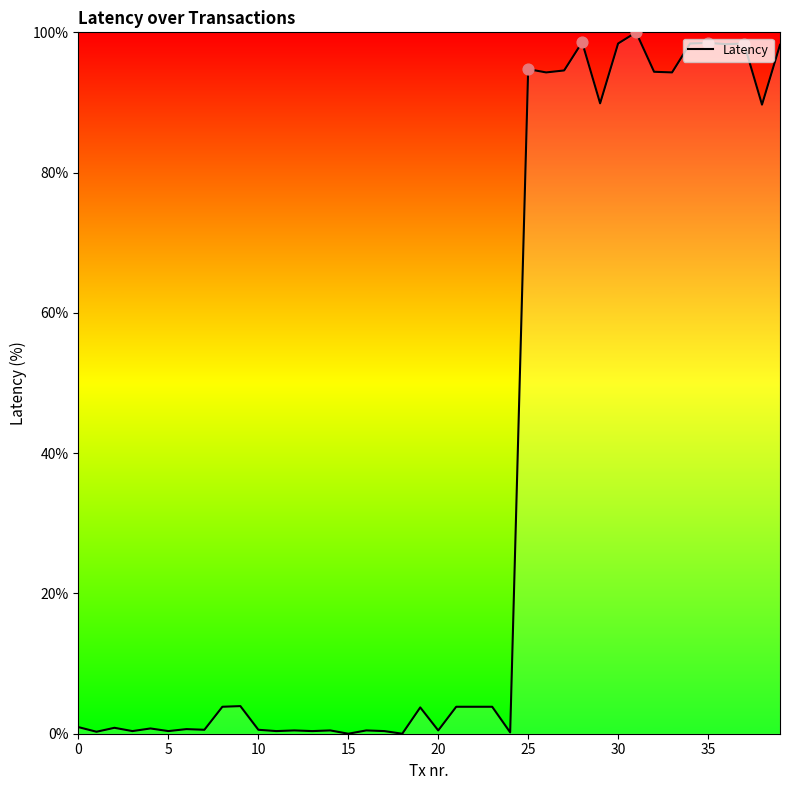

What is the maximum value shown in the chart?

100.0